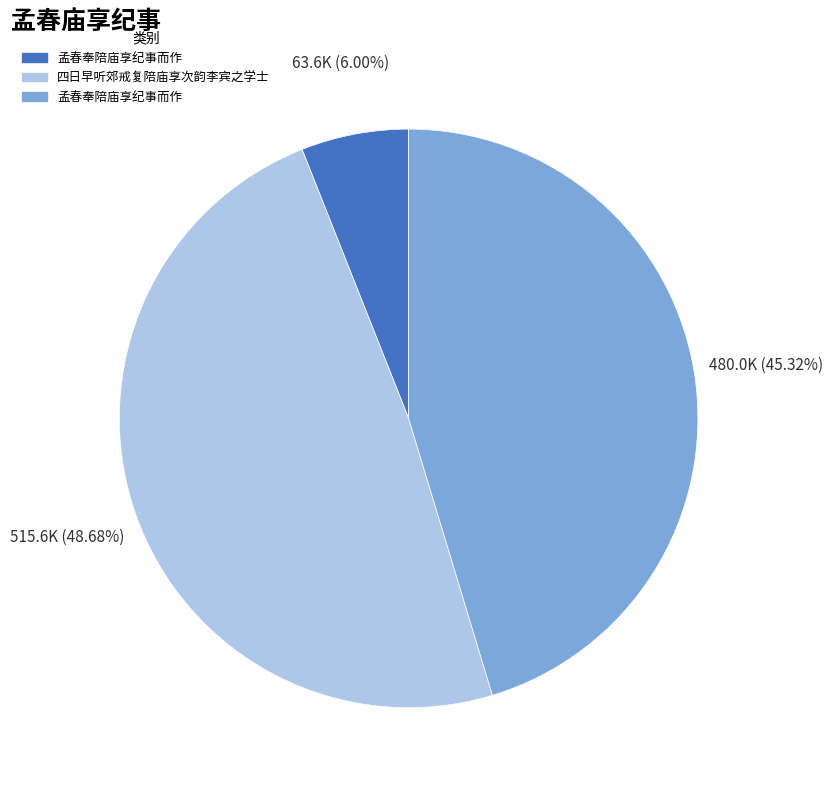

Does any single category account for the majority?

No